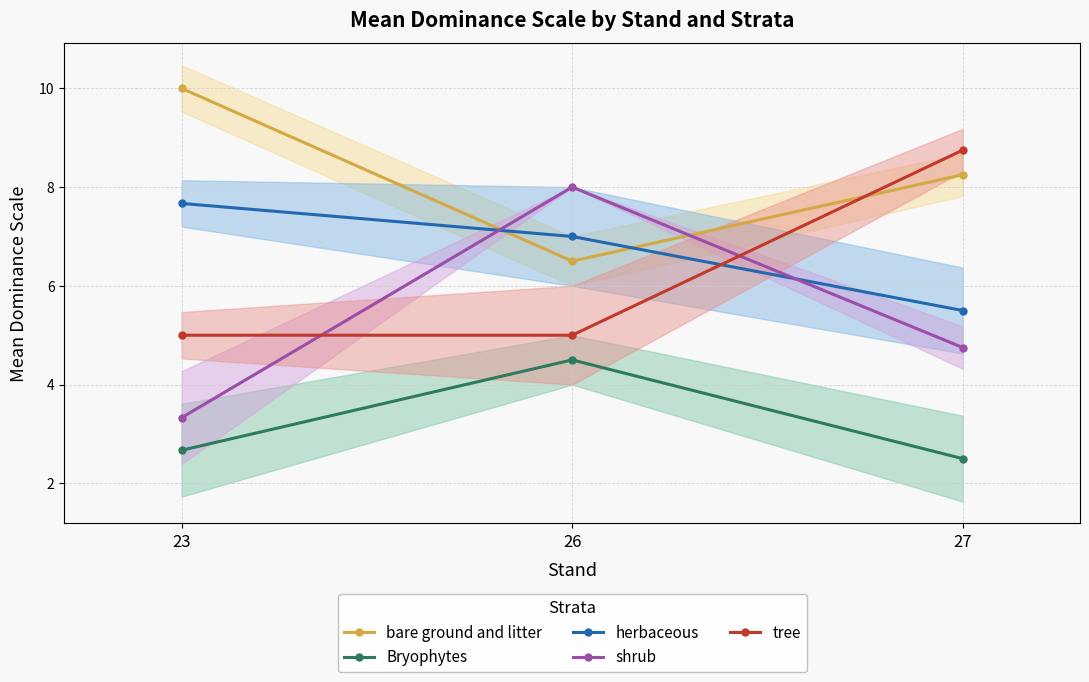

Rank the categories by Bryophytes value from highest to lowest.

26, 23, 27